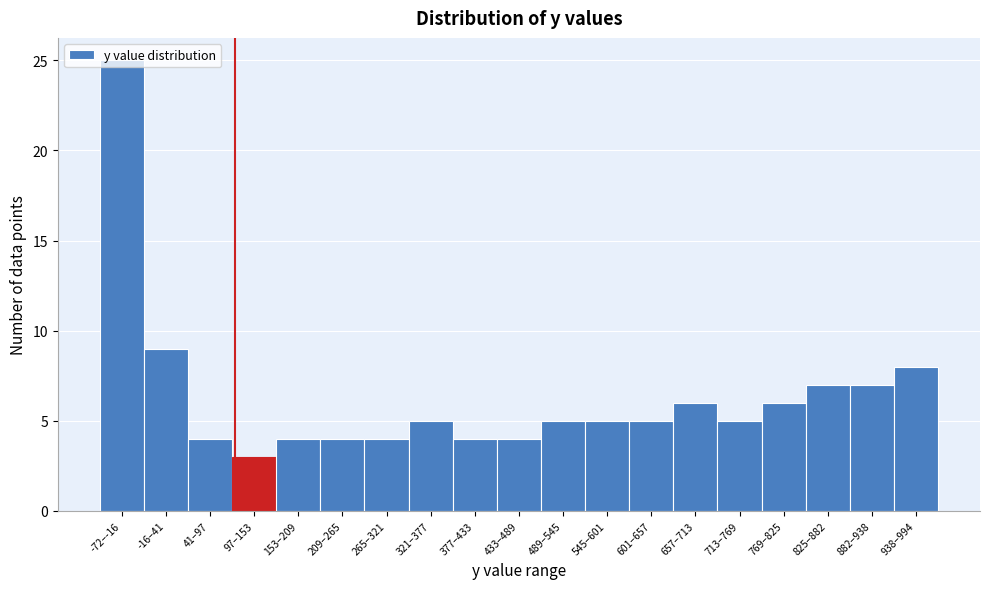

What position from the left is 489–545?

11